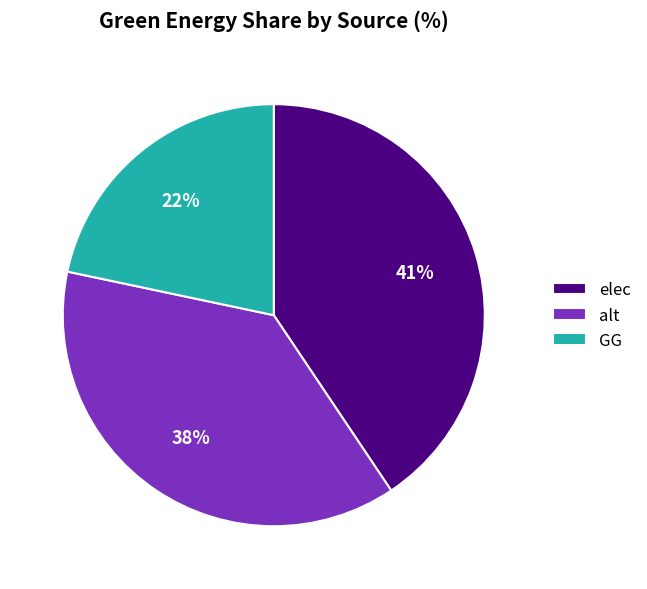

Approximately how many times larger is the value at GG compared to elec?

0.5